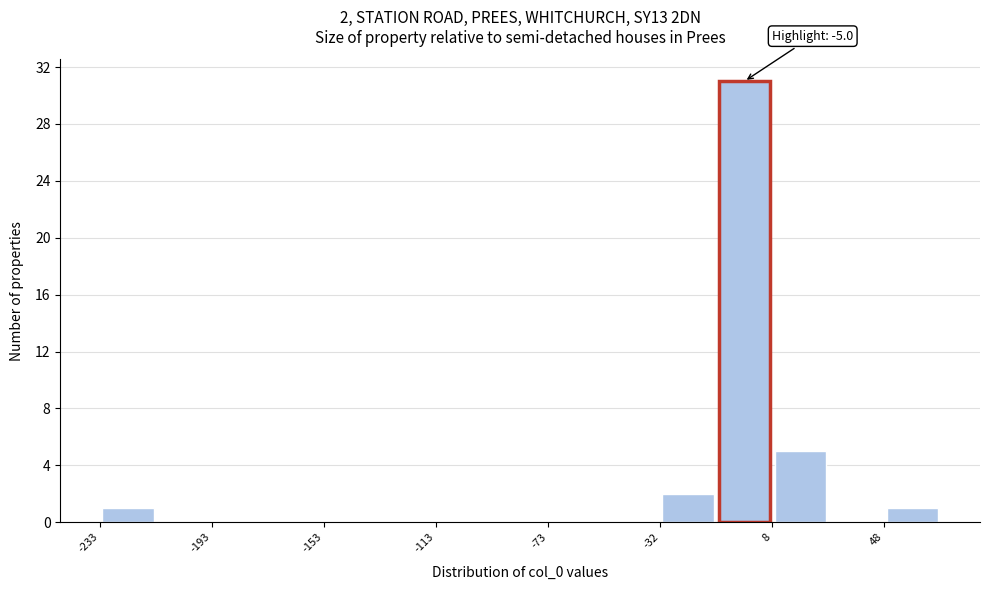

Over which range of the x-axis is the bar tallest?

-10 to 10